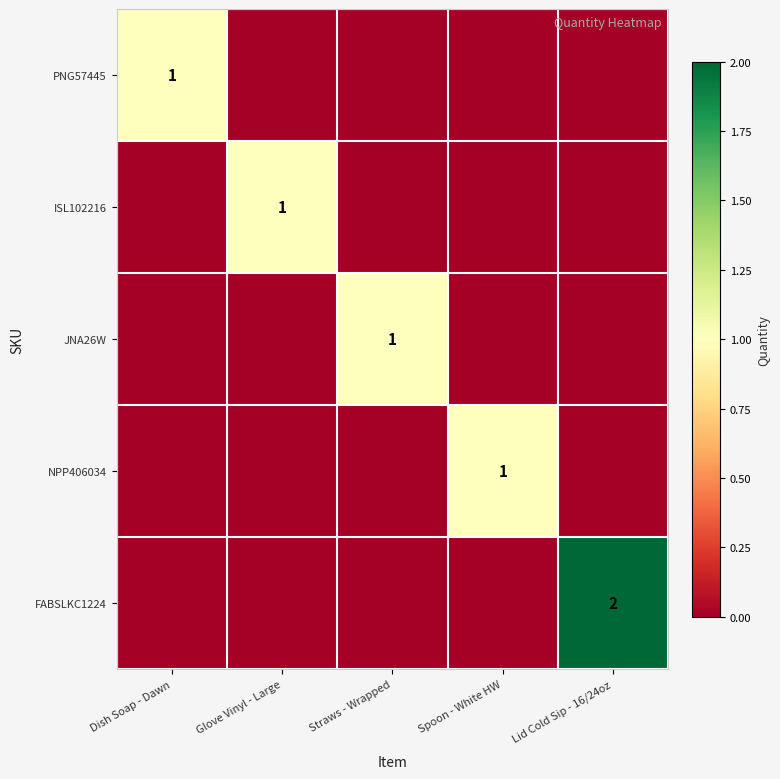

Is it true that NPP406034 equals 0 at Spoon - White HW?

False